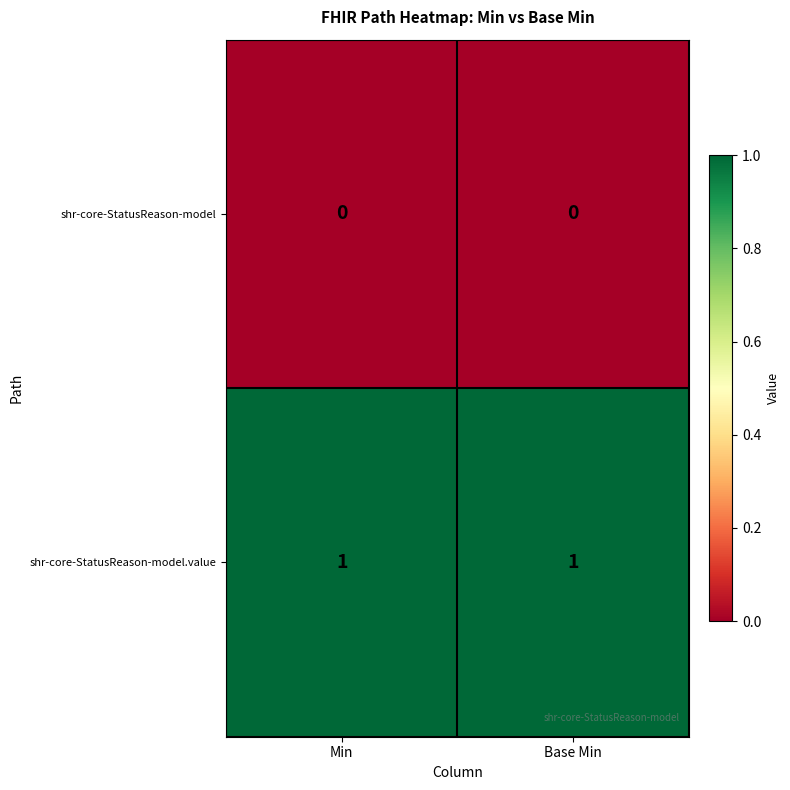

Reading left to right, extract all data points from this chart.

shr-core-StatusReason-model: 0	0
shr-core-StatusReason-model.value: 1	1